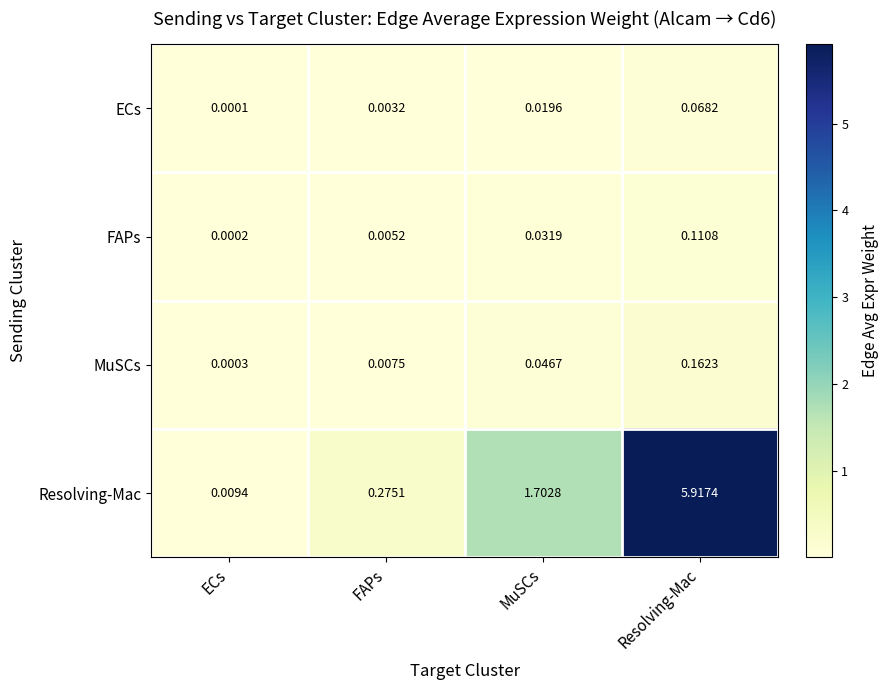

Which series has the largest total across all categories?

Resolving-Mac